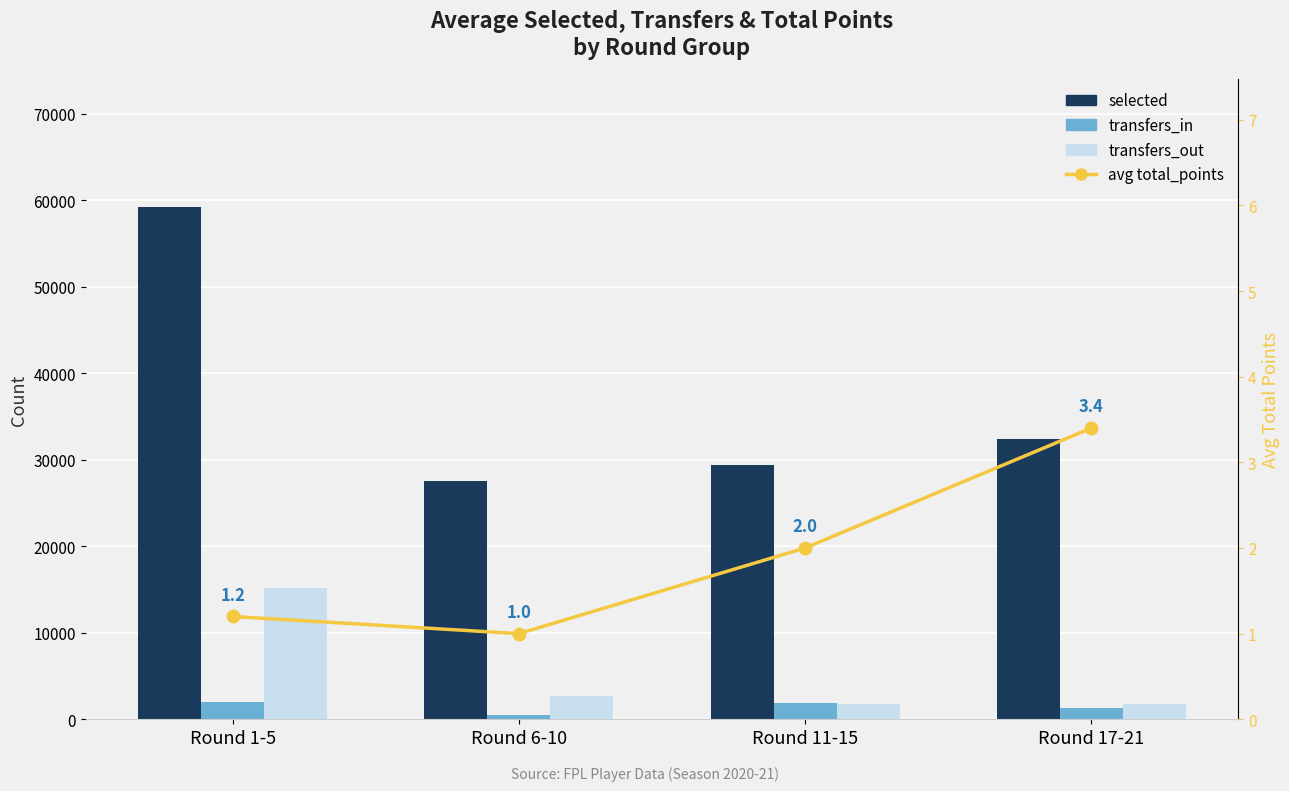

Reading right to left, what are all the values shown in this chart?

selected: Round 17-21=32375.0	Round 11-15=29388.0	Round 6-10=27567.0	Round 1-5=59248.0
transfers_in: Round 17-21=1352.0	Round 11-15=1902.0	Round 6-10=479.0	Round 1-5=1963.0
transfers_out: Round 17-21=1800.0	Round 11-15=1727.0	Round 6-10=2673.0	Round 1-5=15225.0
avg total_points: Round 17-21=3.4	Round 11-15=2.0	Round 6-10=1.0	Round 1-5=1.2